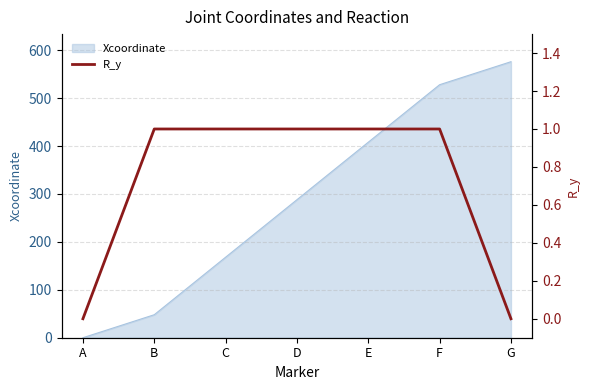

At which label does Xcoordinate reach its minimum?

A